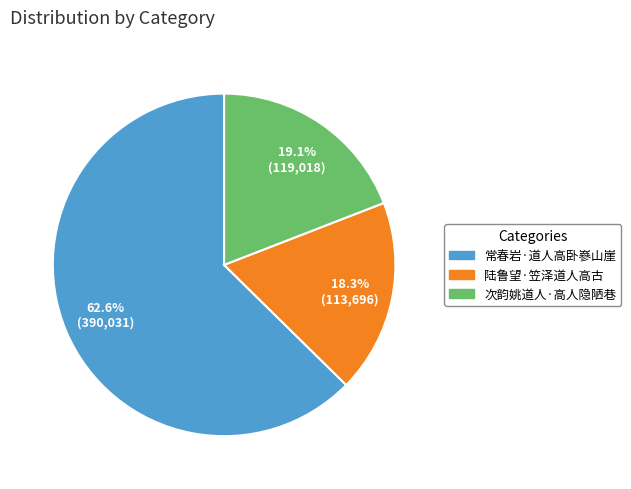

Approximately how many times larger is the value at 常春岩·道人高卧嵾山崖 compared to 次韵姚道人·高人隐陋巷?

3.3